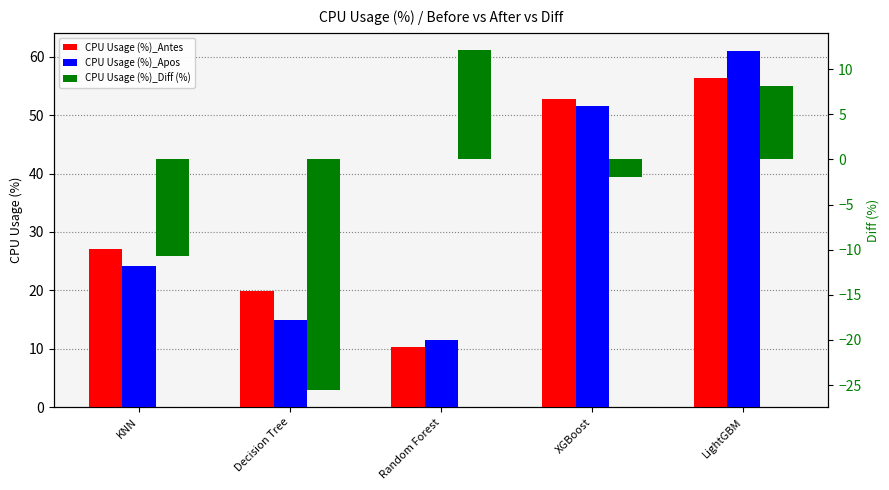

What position from the left is KNN?

1